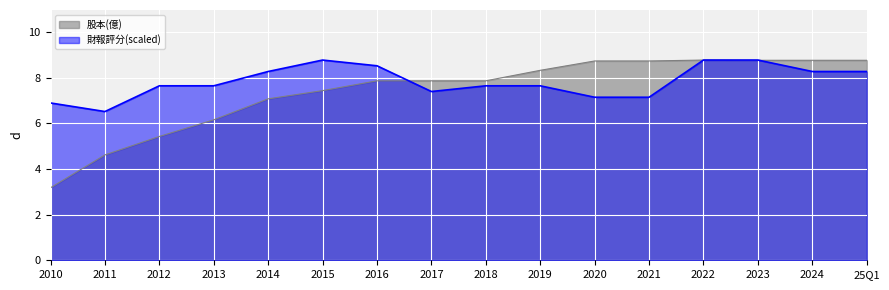

What is the value of the 股本(億) point at the 11th from the left?

8.7